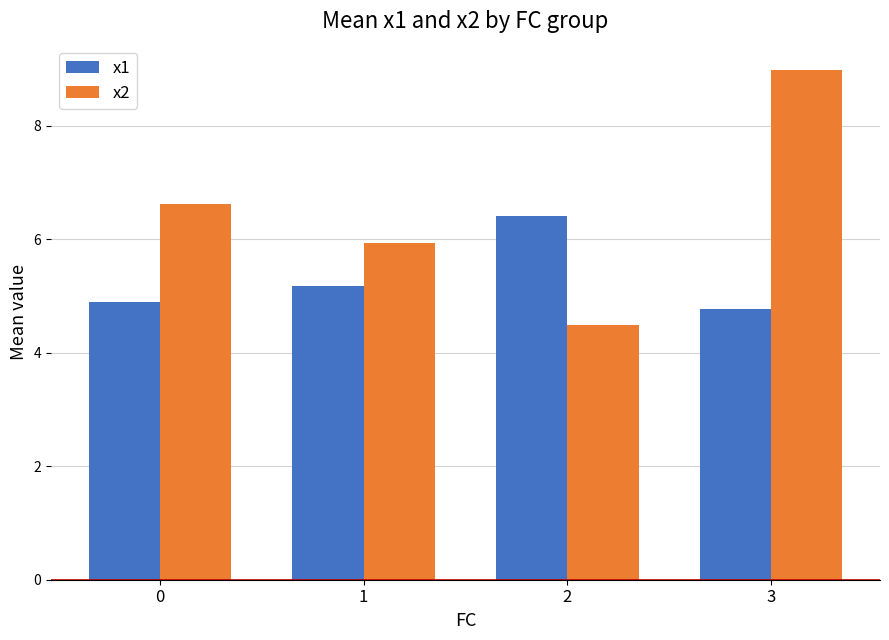

What is the average value of the x2 series?

6.5